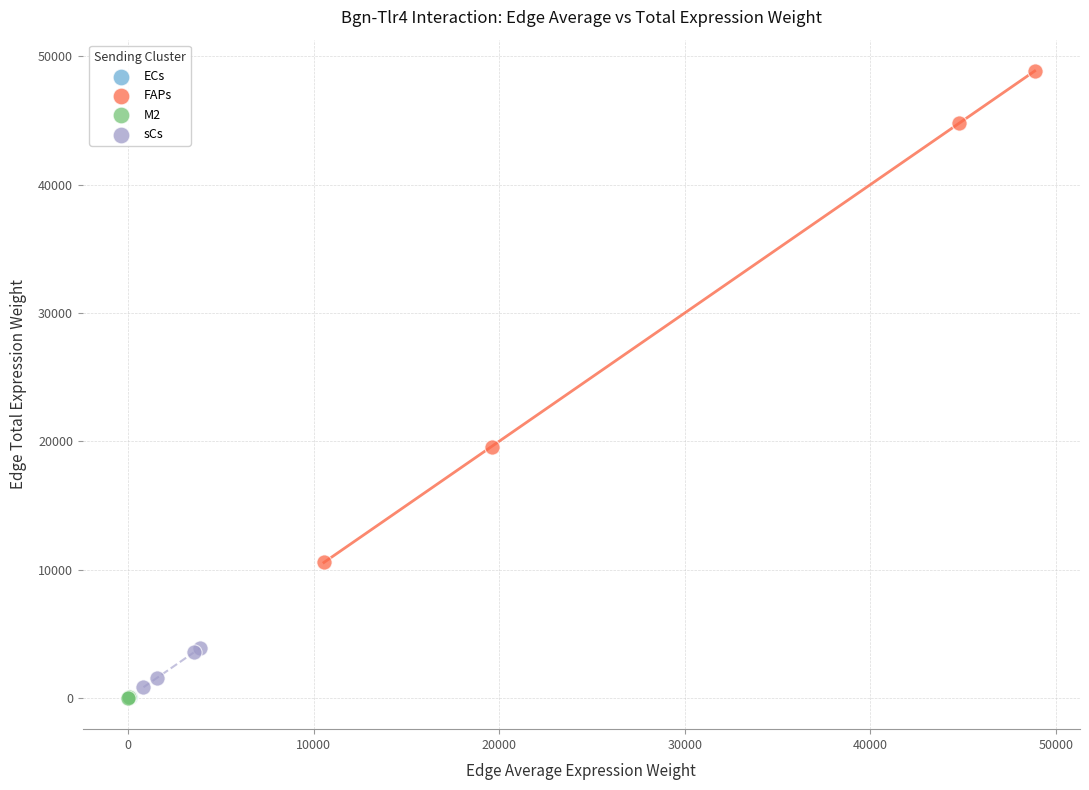

Which series contains the highest Y value?

FAPs